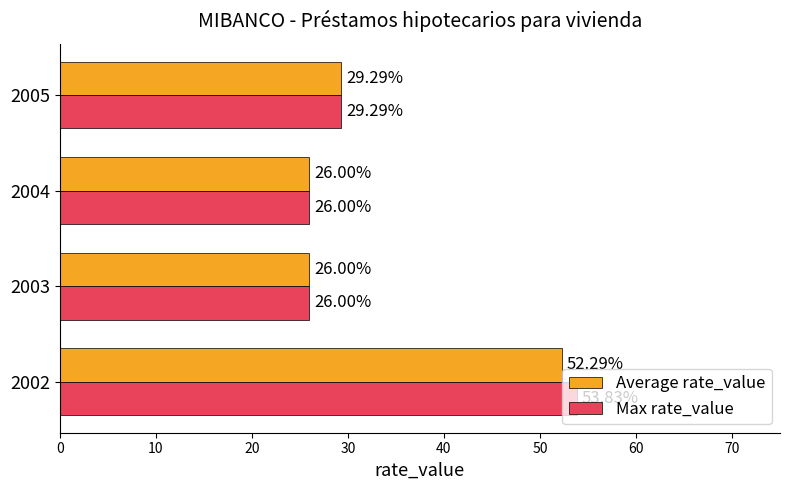

List the series in order of their overall mean, lowest first.

Average rate_value, Max rate_value